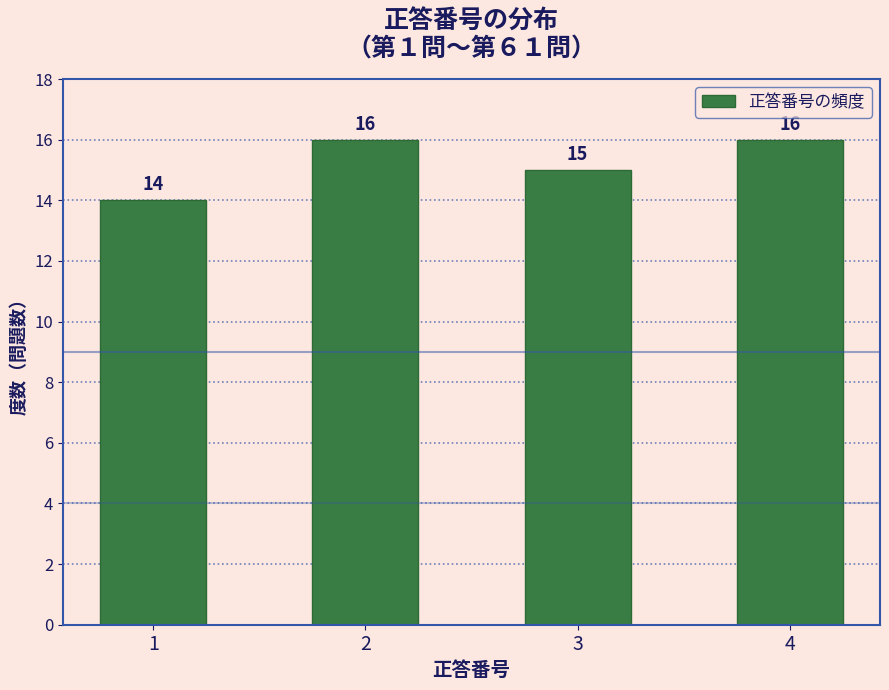

Reading left to right, extract all data points from this chart.

14	16	15	16